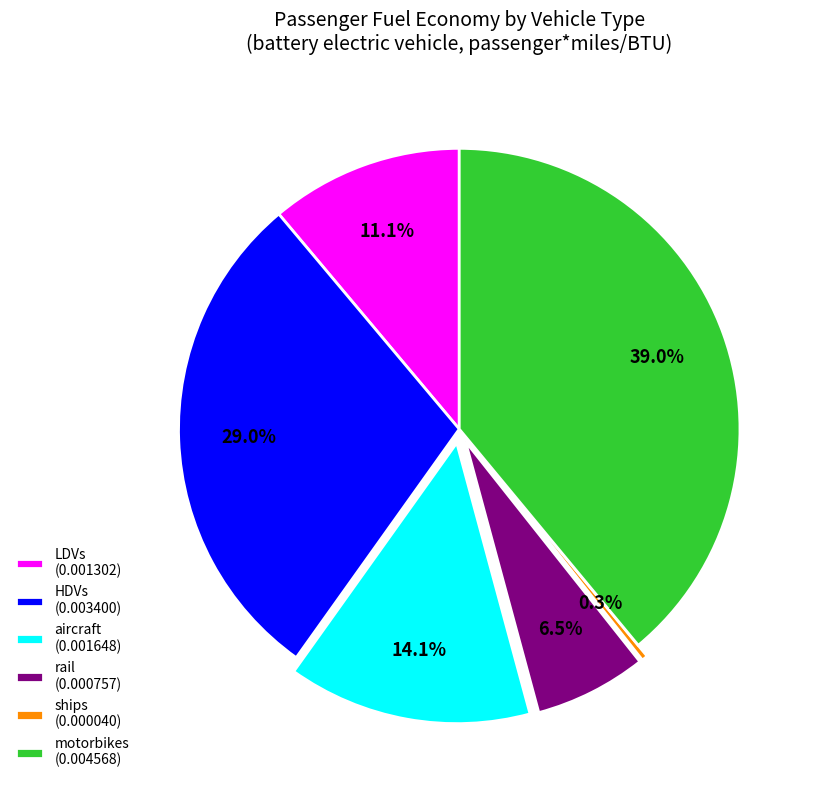

The ships slice represents 0% of the pie. True or false?

True